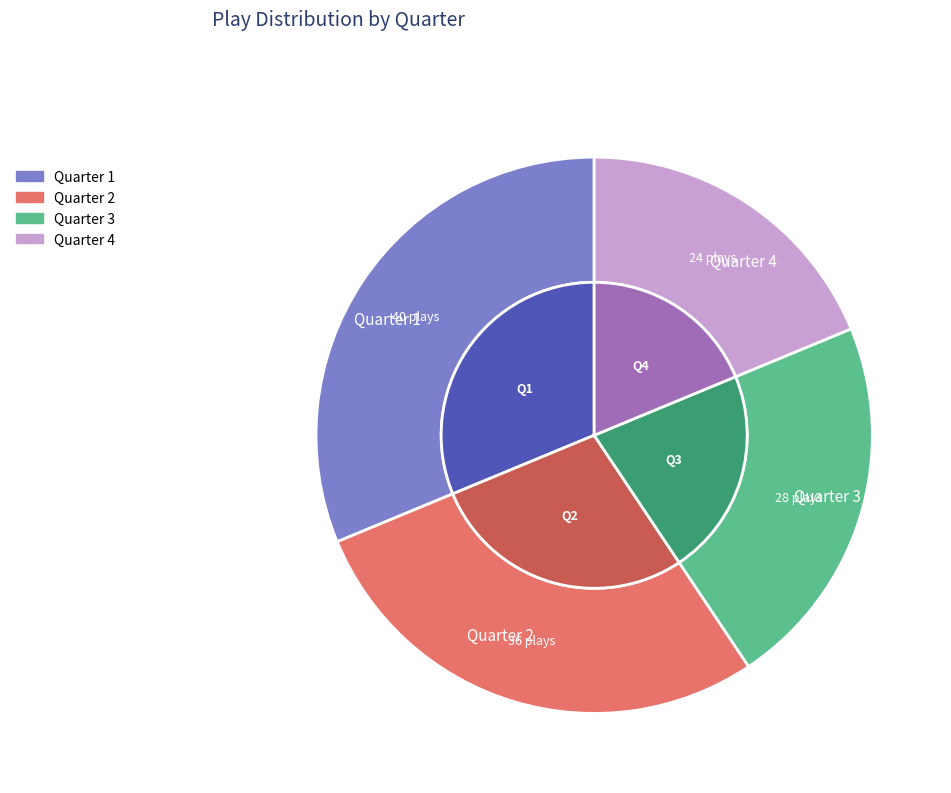

How many segments does this pie chart have?

4